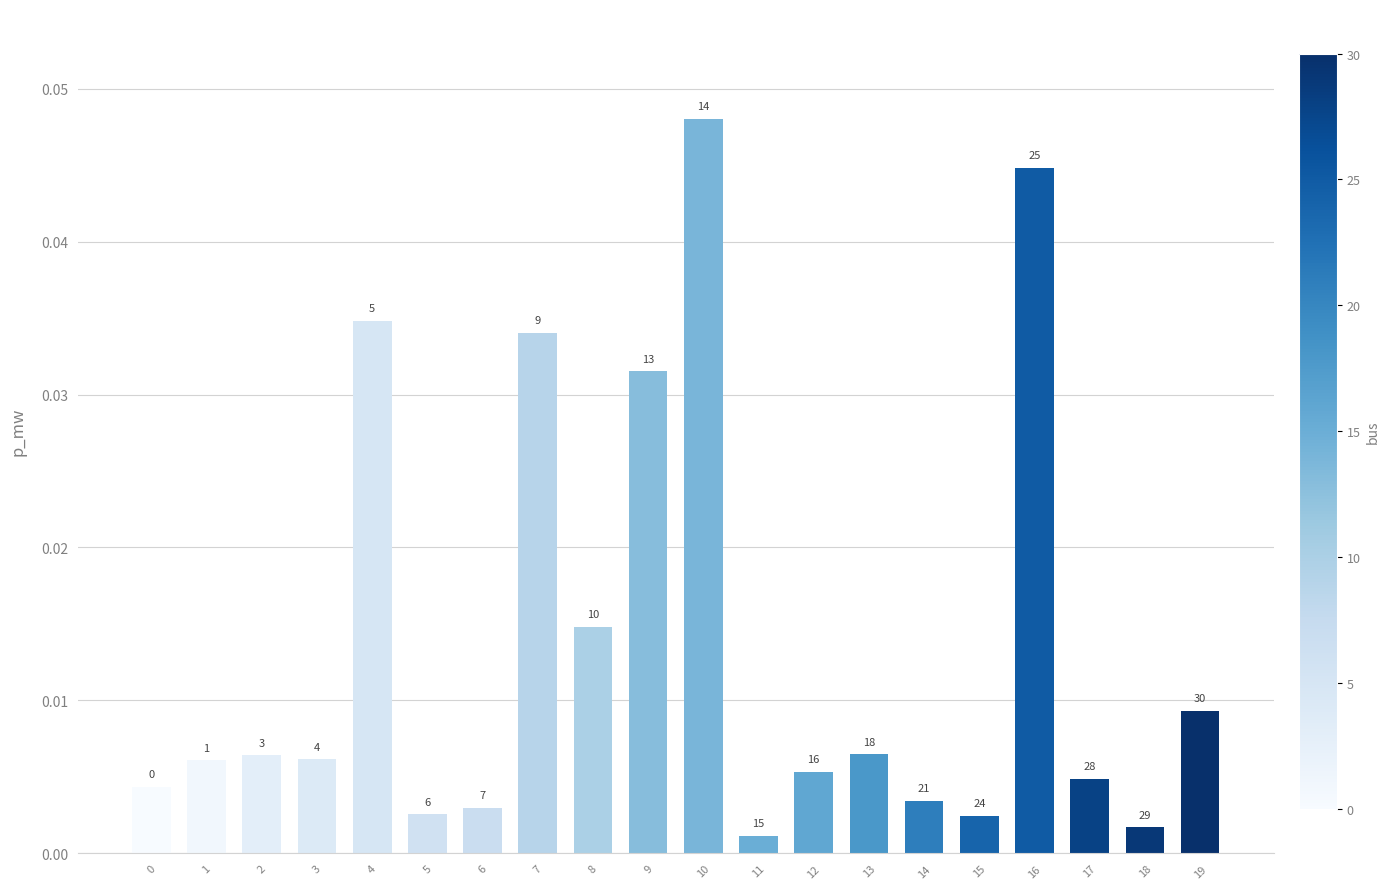

Rank the categories by value from highest to lowest.

10, 16, 4, 7, 9, 8, 19, 13, 2, 3, 1, 12, 17, 0, 14, 6, 5, 15, 18, 11